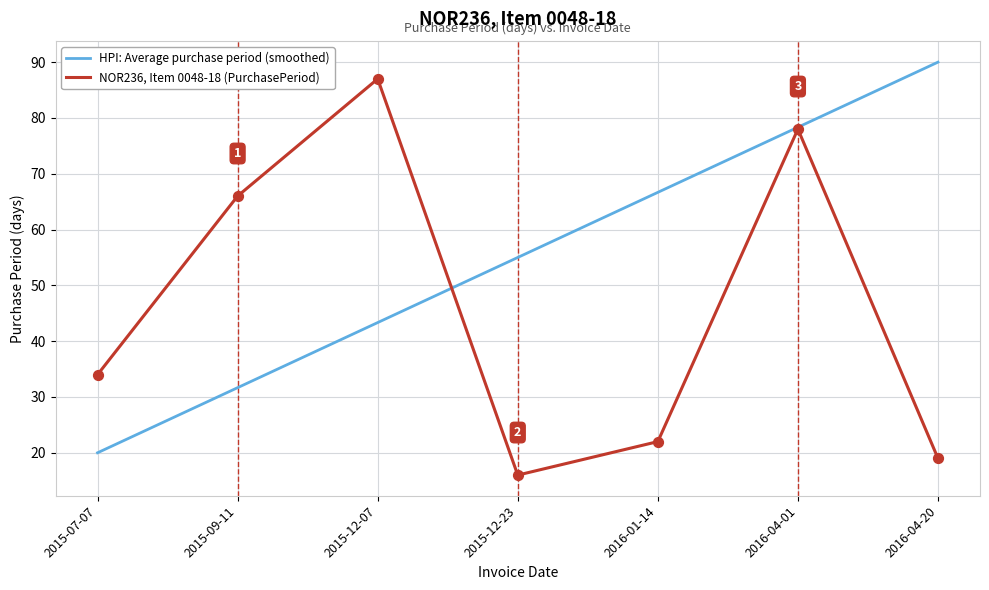

Which series has the largest total across all categories?

HPI: Average purchase period (smoothed)